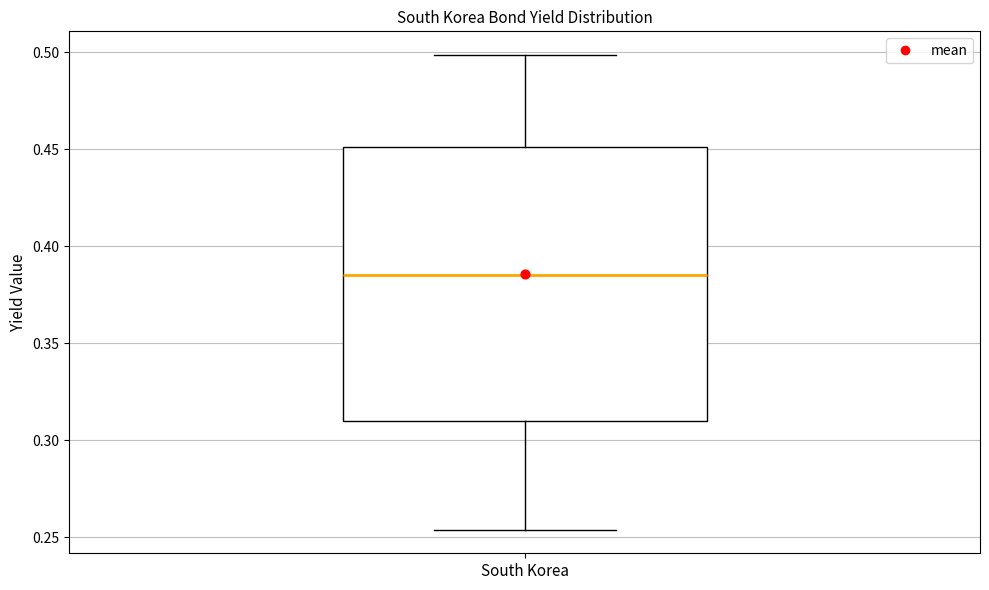

Where does the lower whisker of the box for South Korea end on the y-axis? The values are not printed on the chart, so give them approximately, as read against the axis.

0.255